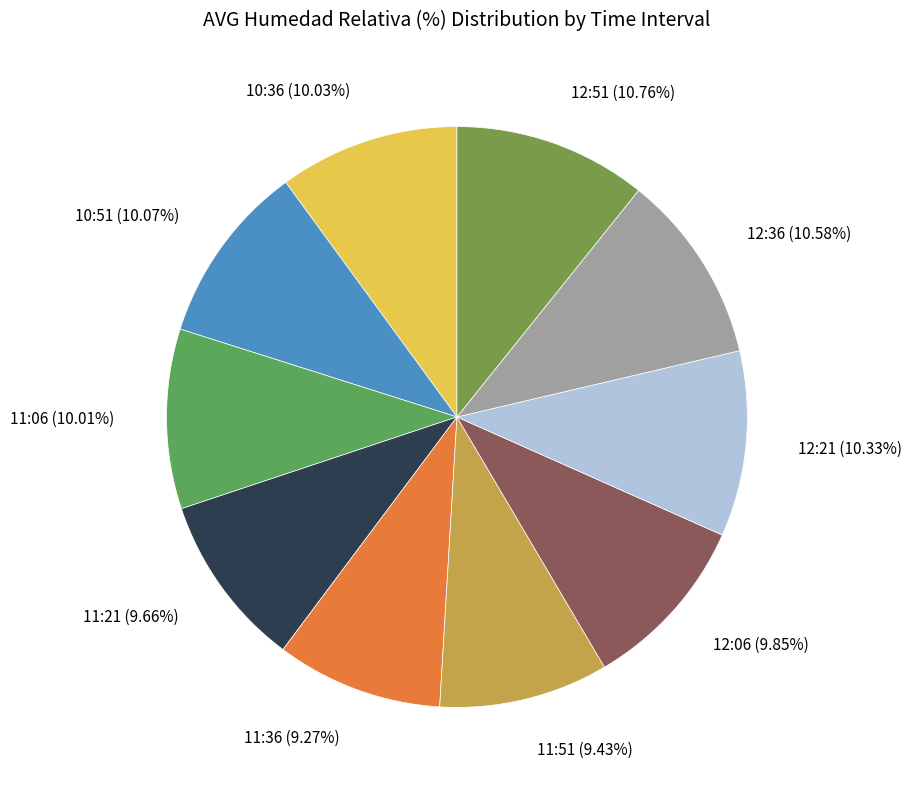

Does any single category account for the majority?

No